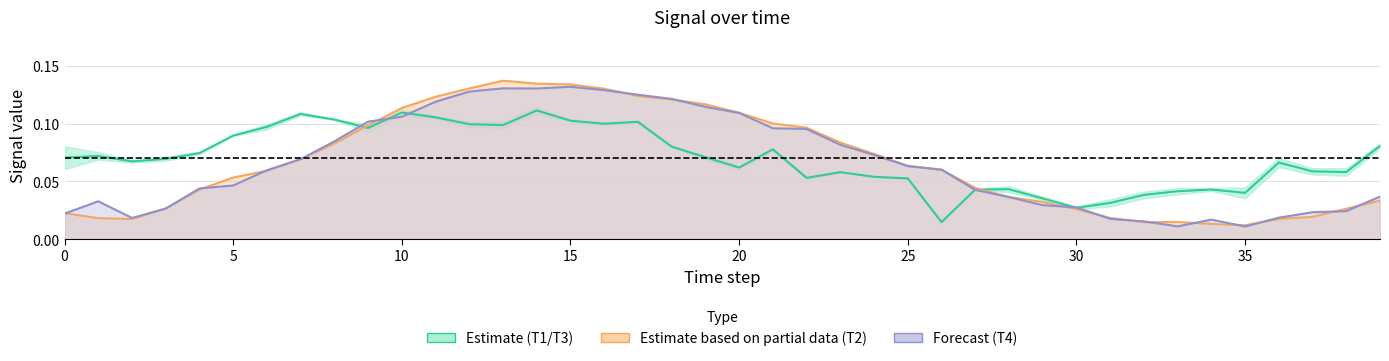

Reading left to right, transcribe all the data shown in this chart.

Estimate (T1/T3 mid): 0.1	0.1	0.1	0.1	0.1	0.1	0.1	0.1	0.1	0.1	0.1	0.1	0.1	0.1	0.1	0.1	0.1	0.1	0.1	0.1	0.1	0.1	0.1	0.1	0.1	0.1	0.0	0.0	0.0	0.0	0.0	0.0	0.0	0.0	0.0	0.0	0.1	0.1	0.1	0.1
T2 line: 0.0	0.0	0.0	0.0	0.0	0.1	0.1	0.1	0.1	0.1	0.1	0.1	0.1	0.1	0.1	0.1	0.1	0.1	0.1	0.1	0.1	0.1	0.1	0.1	0.1	0.1	0.1	0.0	0.0	0.0	0.0	0.0	0.0	0.0	0.0	0.0	0.0	0.0	0.0	0.0
T4 line: 0.0	0.0	0.0	0.0	0.0	0.0	0.1	0.1	0.1	0.1	0.1	0.1	0.1	0.1	0.1	0.1	0.1	0.1	0.1	0.1	0.1	0.1	0.1	0.1	0.1	0.1	0.1	0.0	0.0	0.0	0.0	0.0	0.0	0.0	0.0	0.0	0.0	0.0	0.0	0.0